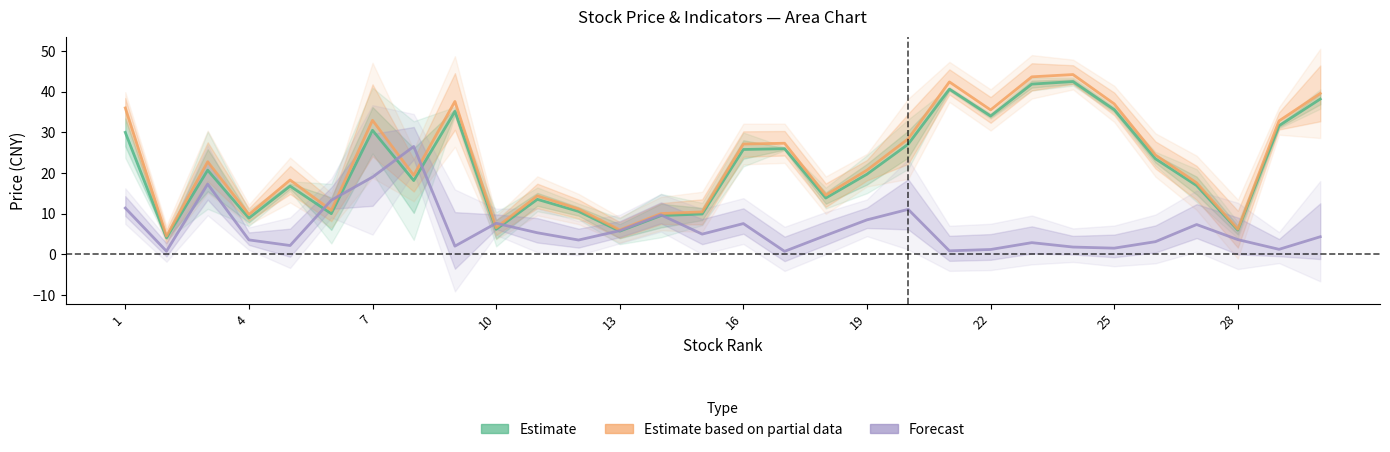

Which series has the widest spread of values?

Estimate based on partial data